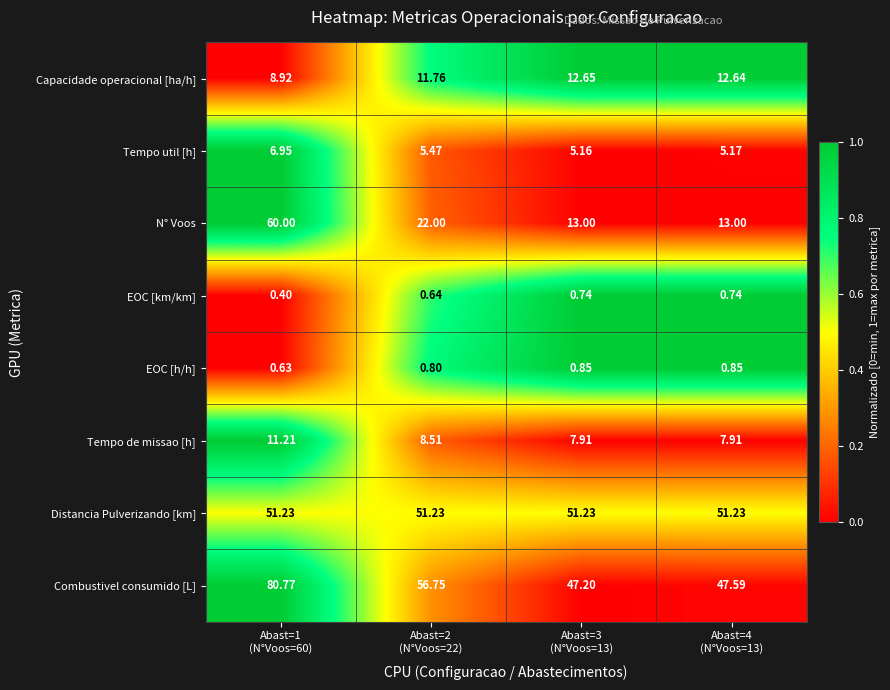

Which series has the widest spread of values?

N° Voos